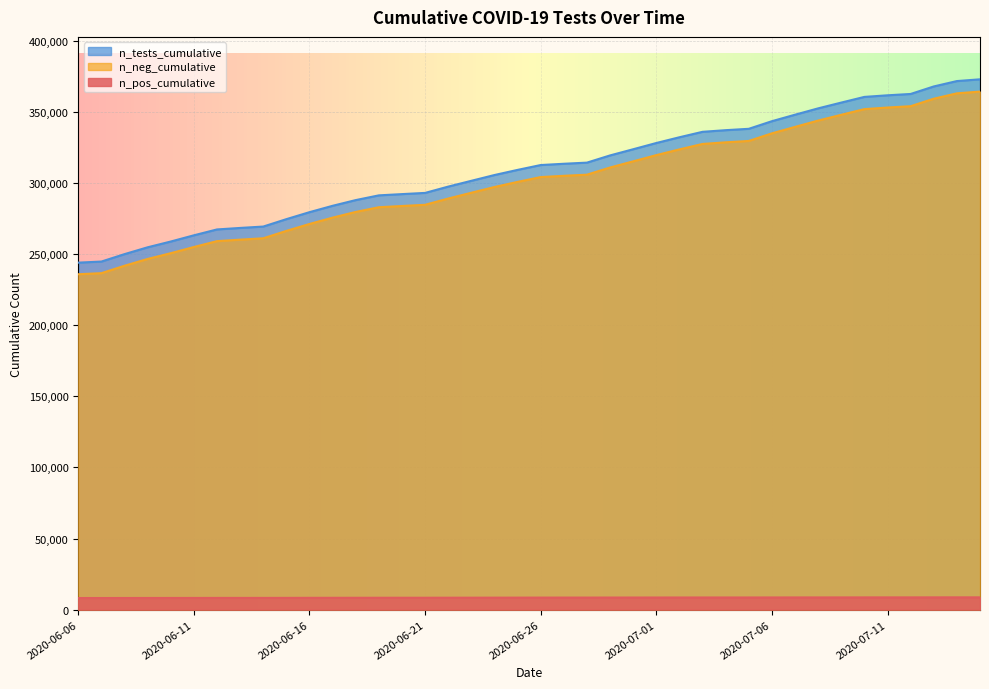

At how many categories does at least one series exceed 306196?

21